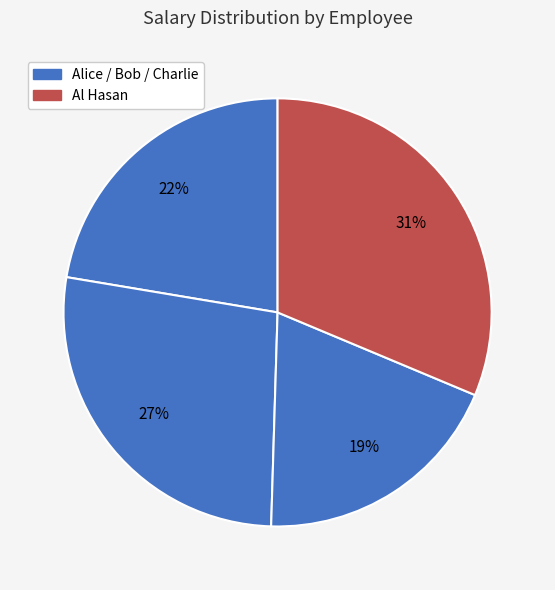

Which category has the biggest portion of the pie?

Al Hasan